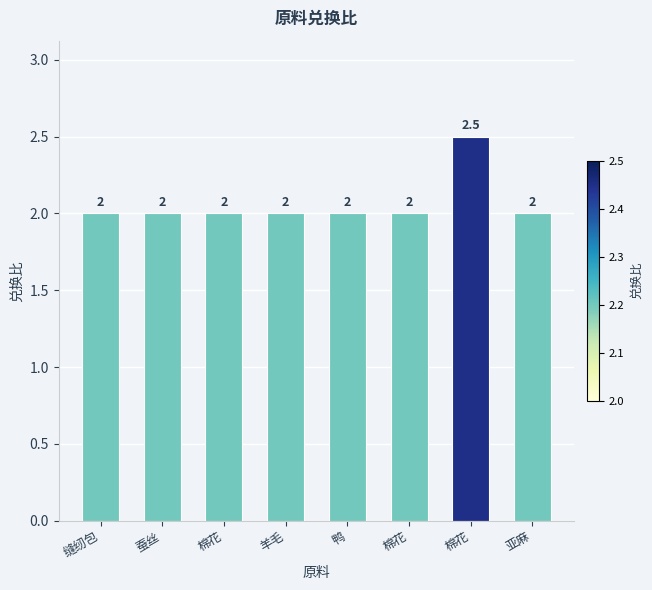

Which label corresponds to the smallest value in the chart?

缝纫包